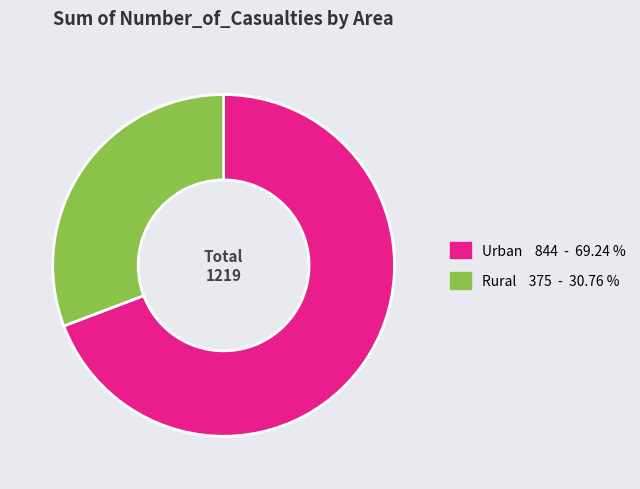

Combined, do Urban and Rural account for over 50%?

Yes